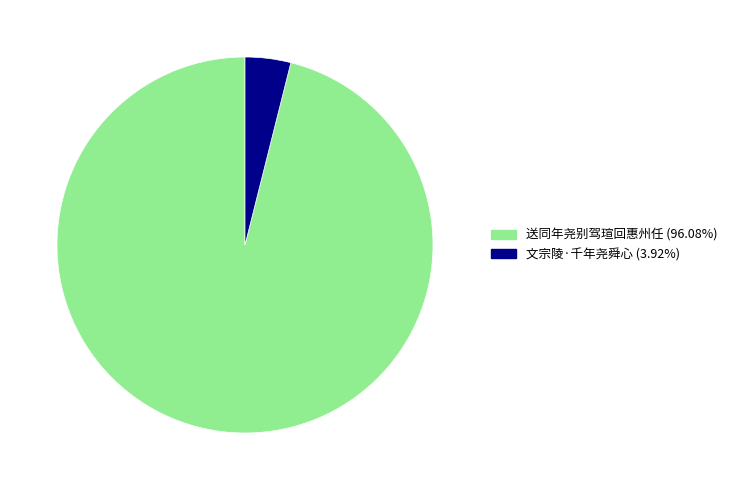

What is the largest slice in the pie chart?

送同年尧别驾瑄回惠州任